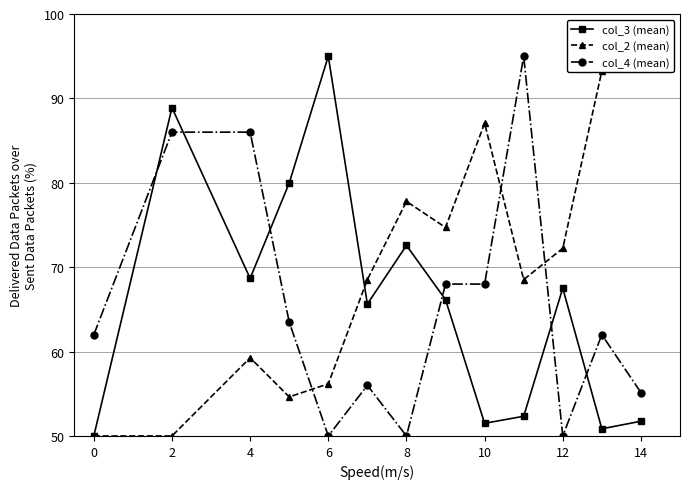

How many data points in col_3 (mean) are less than 66?

6